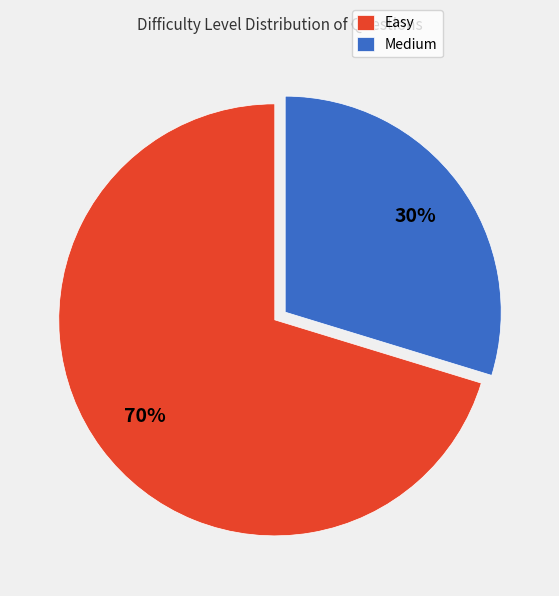

True or false: Easy accounts for 70% of the total.

True